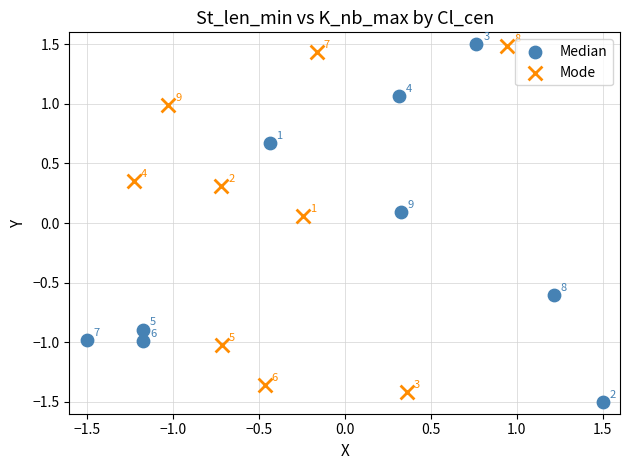

Which series has the widest spread of Y values?

Median